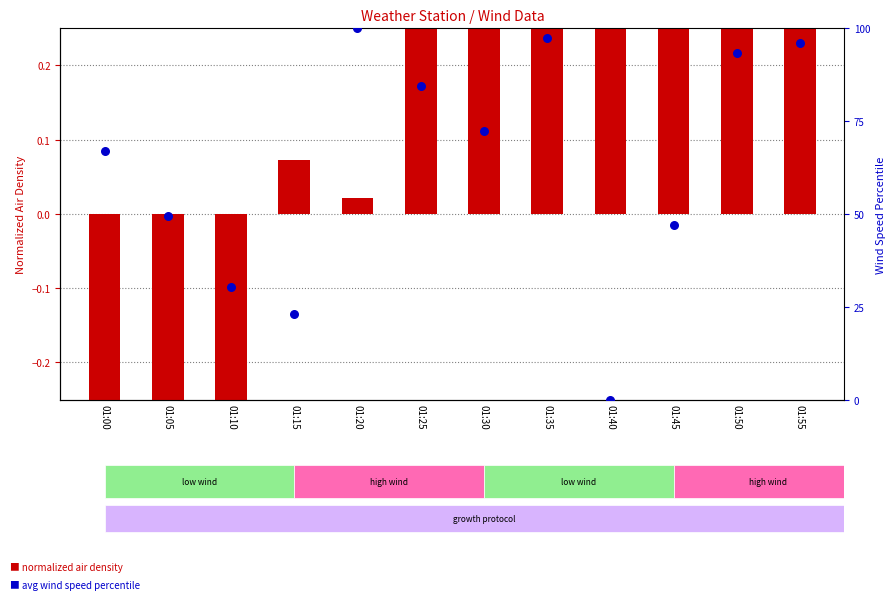

What is the total value across all series at 01:30?

73.0